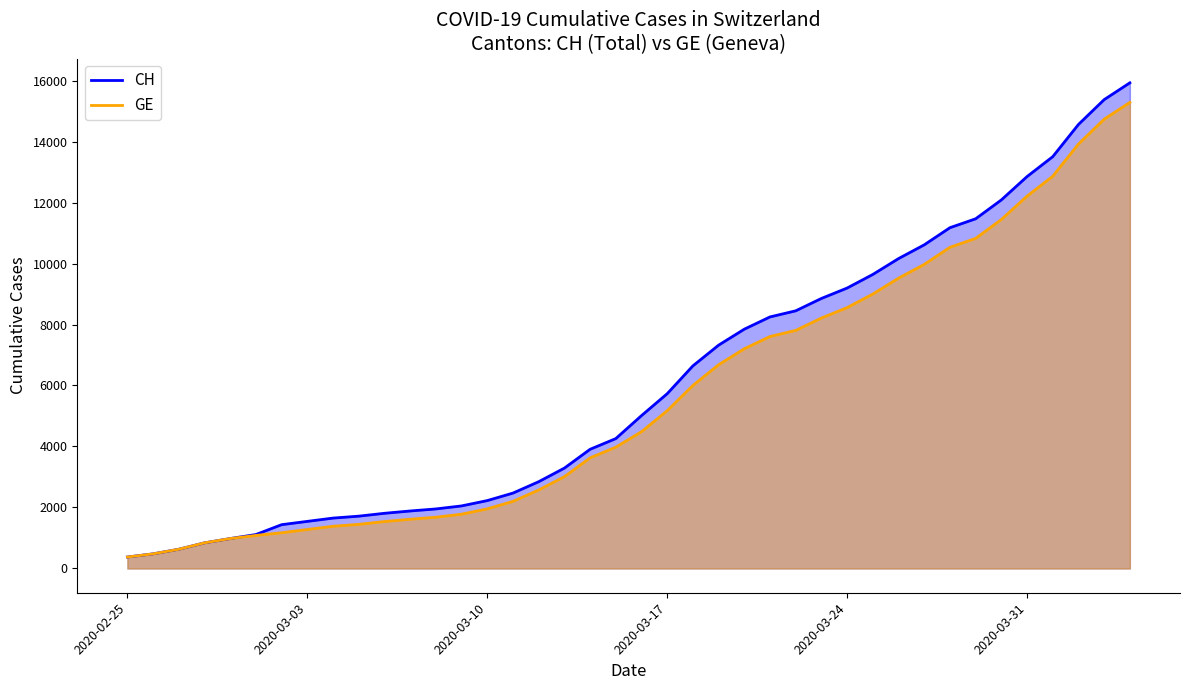

How many lines are shown in the chart?

2